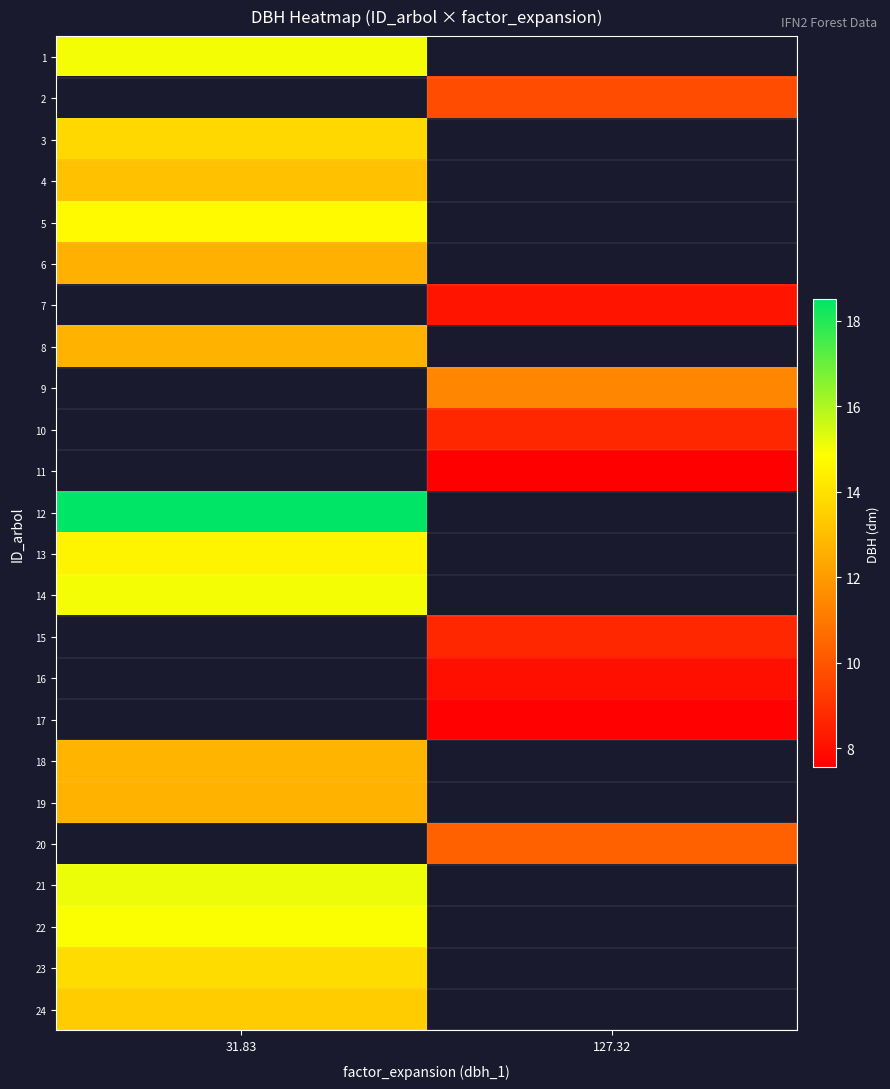

How many values in 1 are above zero?

1